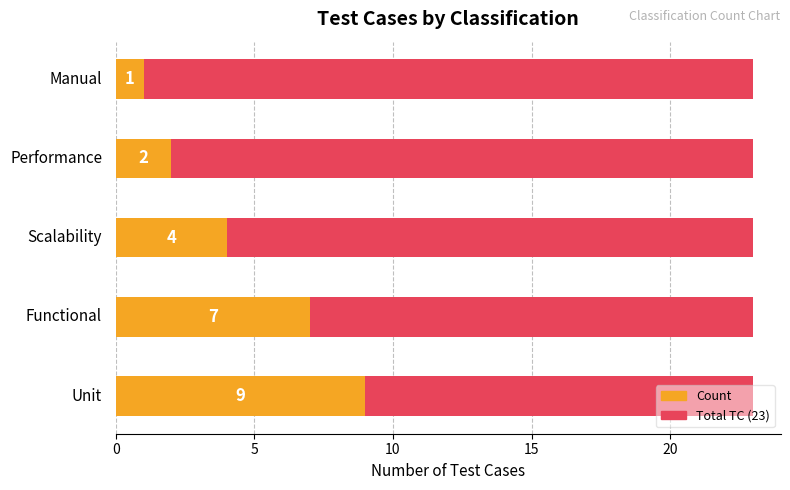

What is the label of the 4th bar from the right?

Functional